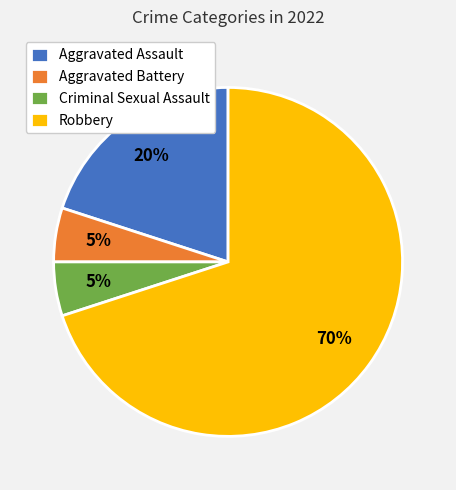

To the nearest percent, what is the combined percentage of Aggravated Battery and Aggravated Assault?

25%